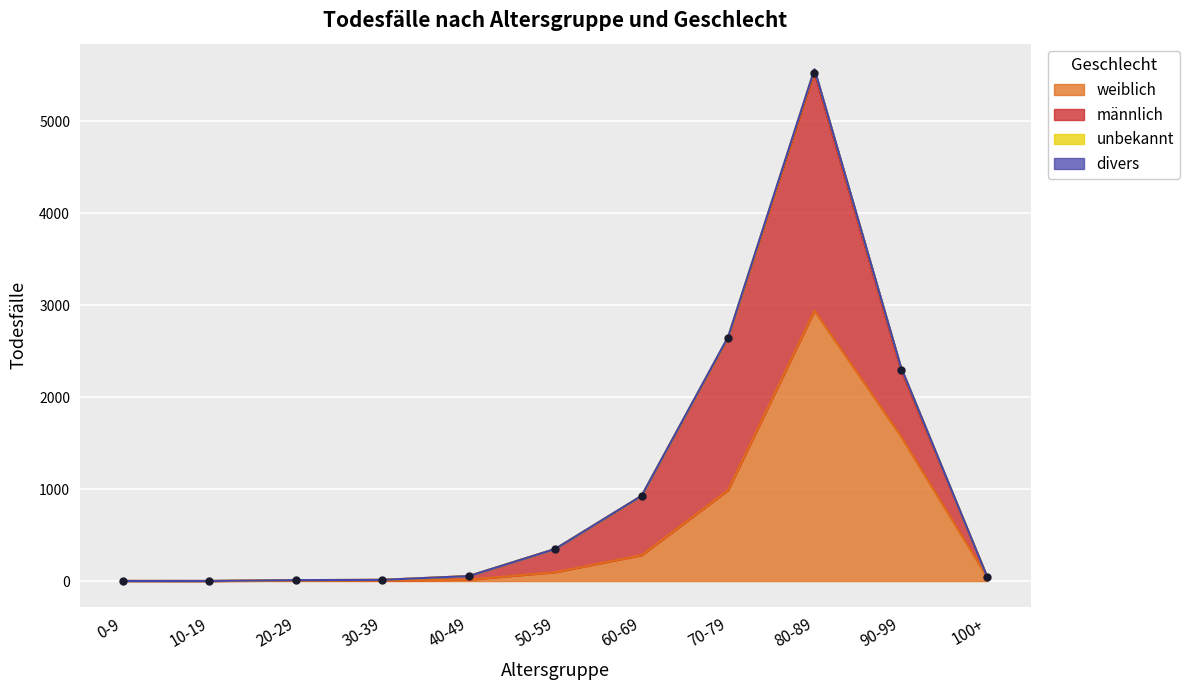

Where is weiblich nearest to the value 1469?

90-99